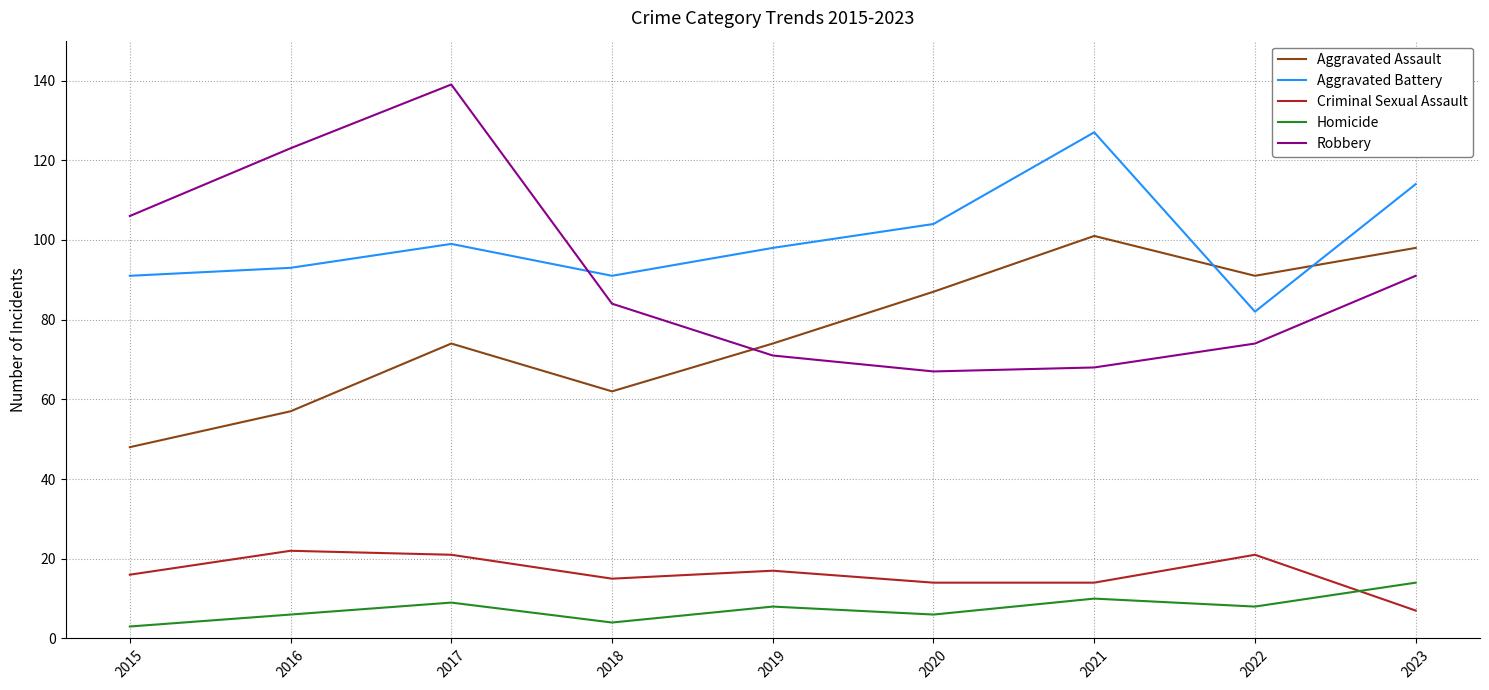

What is the difference between the Criminal Sexual Assault values at 2016 and 2020?

8